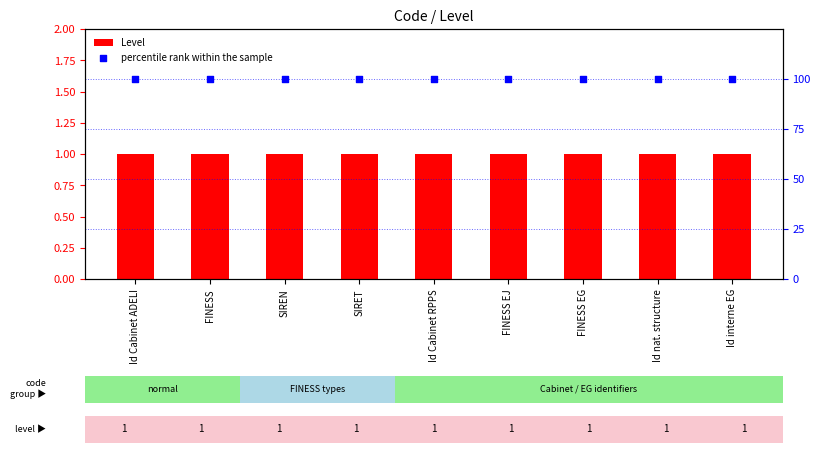

At how many categories does at least one series exceed 84?

9